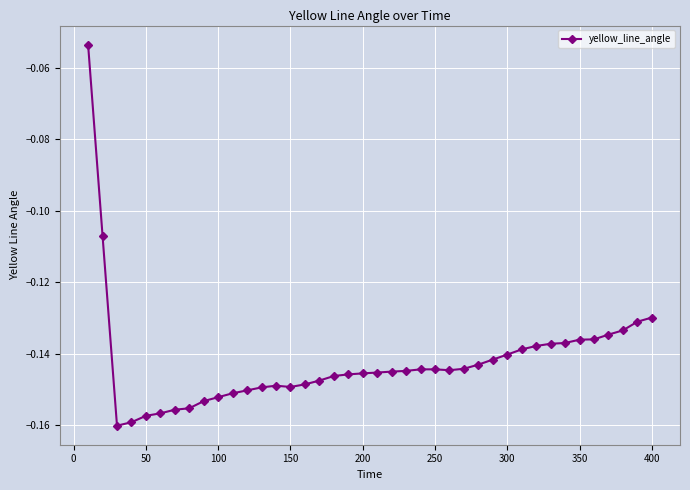

True or false: the data has more than 1 interior local peaks.

True